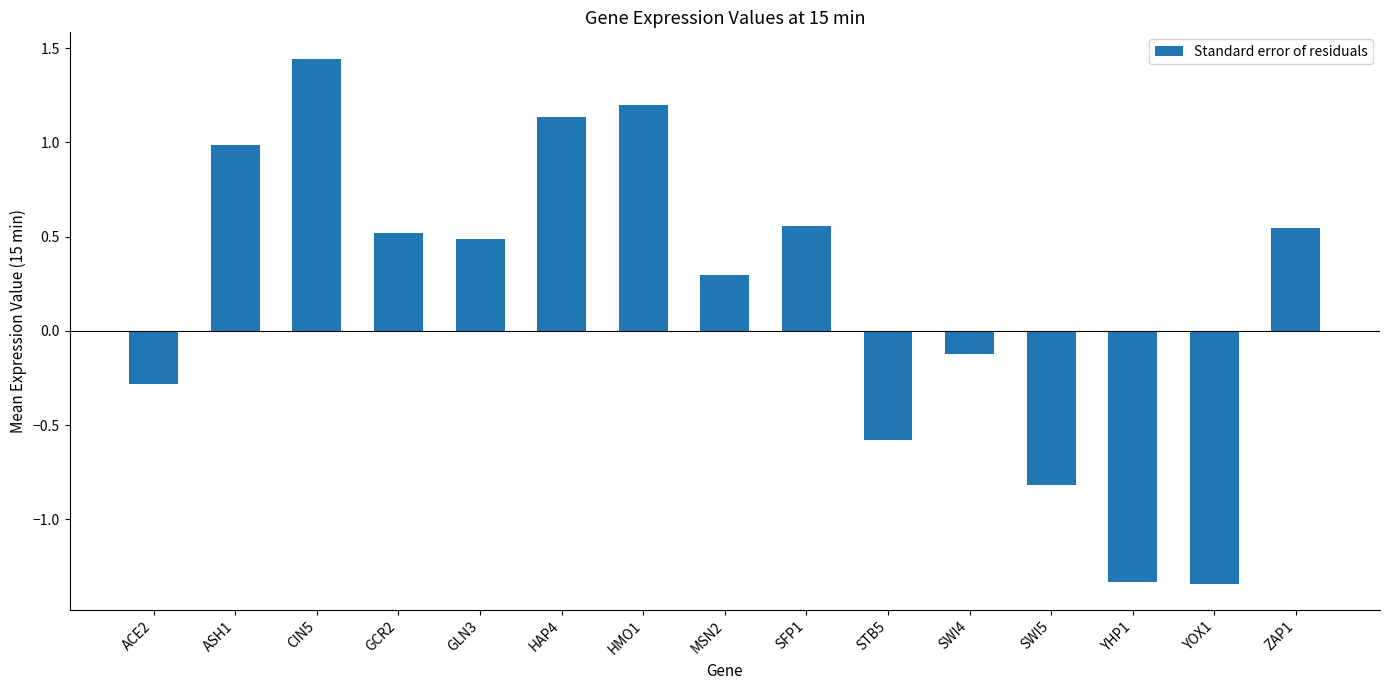

Where is the data nearest to the value 0?

SWI4